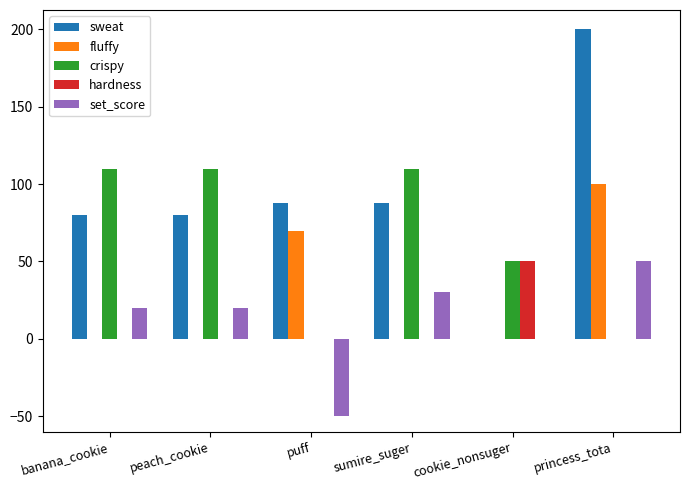

What is the sum of the set_score values at peach_cookie and sumire_suger?

50